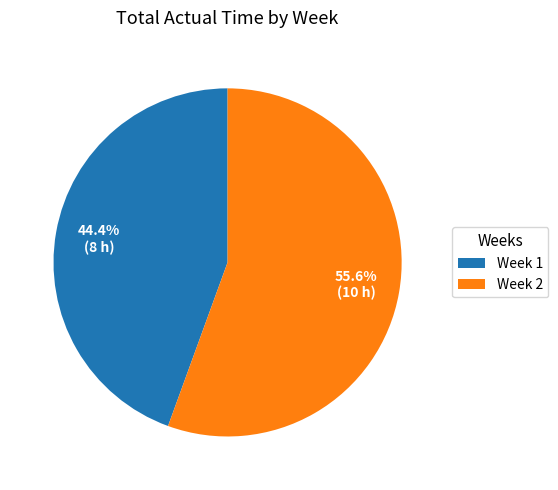

What is the largest slice in the pie chart?

Week 2